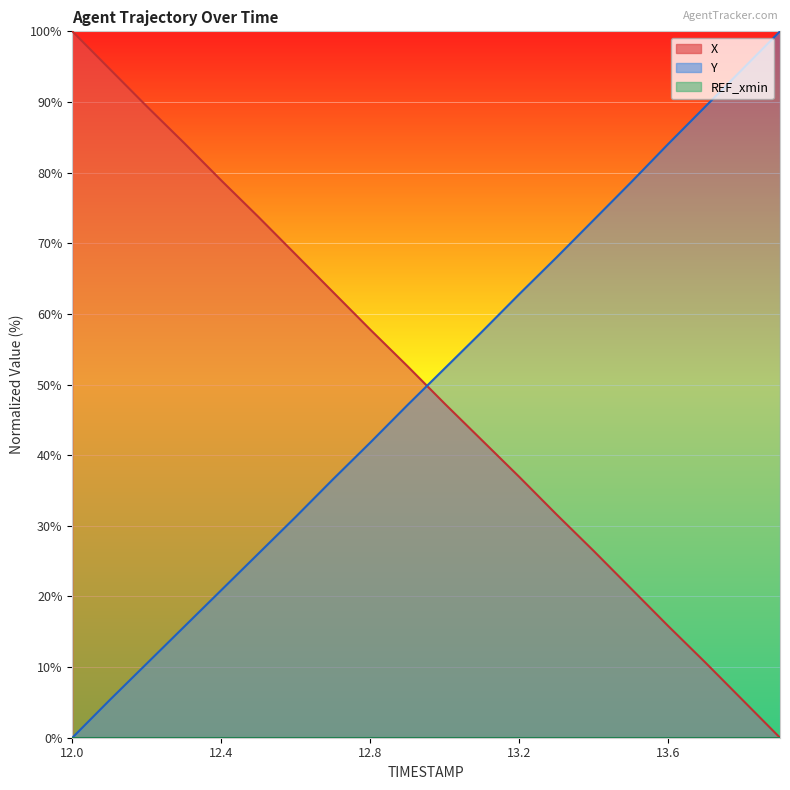

Which series has the largest range (max minus min)?

X